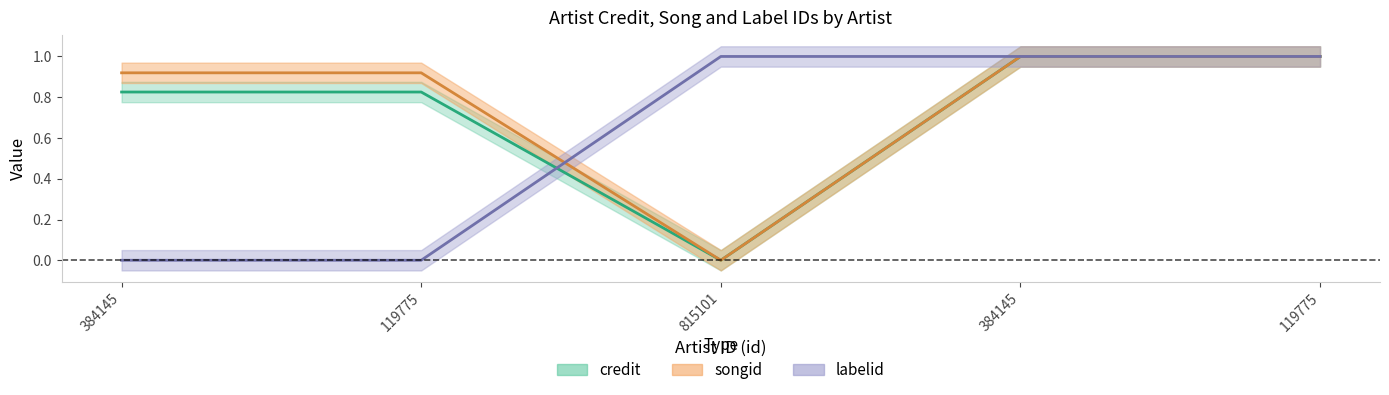

After their last crossing, which series has the higher values: labelid or songid?

labelid